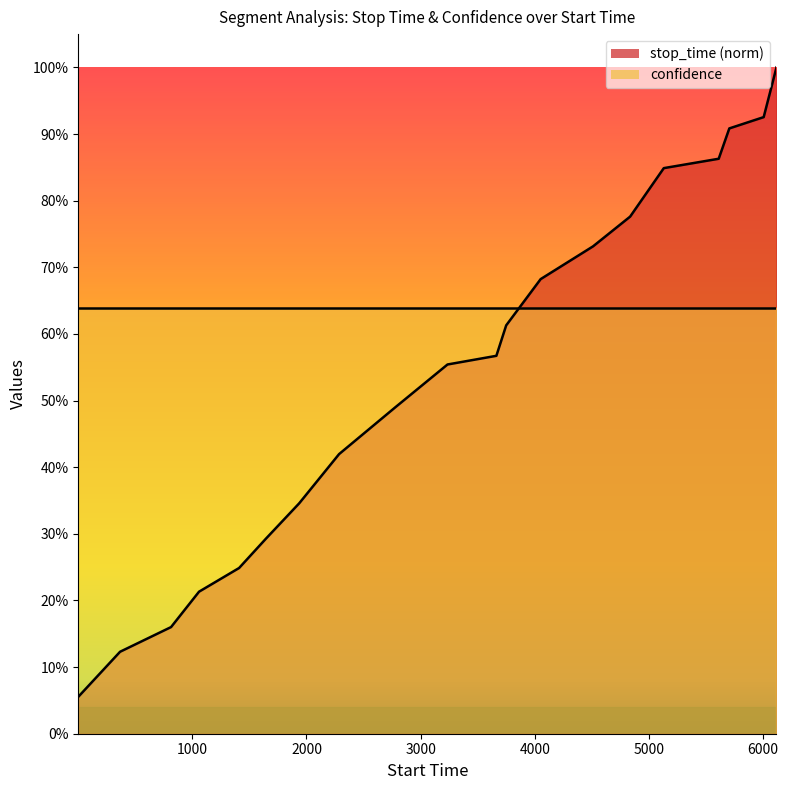

Reading left to right, extract all data points from this chart.

0.1	0.1	0.2	0.2	0.2	0.3	0.3	0.4	0.5	0.6	0.6	0.6	0.7	0.7	0.8	0.8	0.9	0.9	0.9	1.0